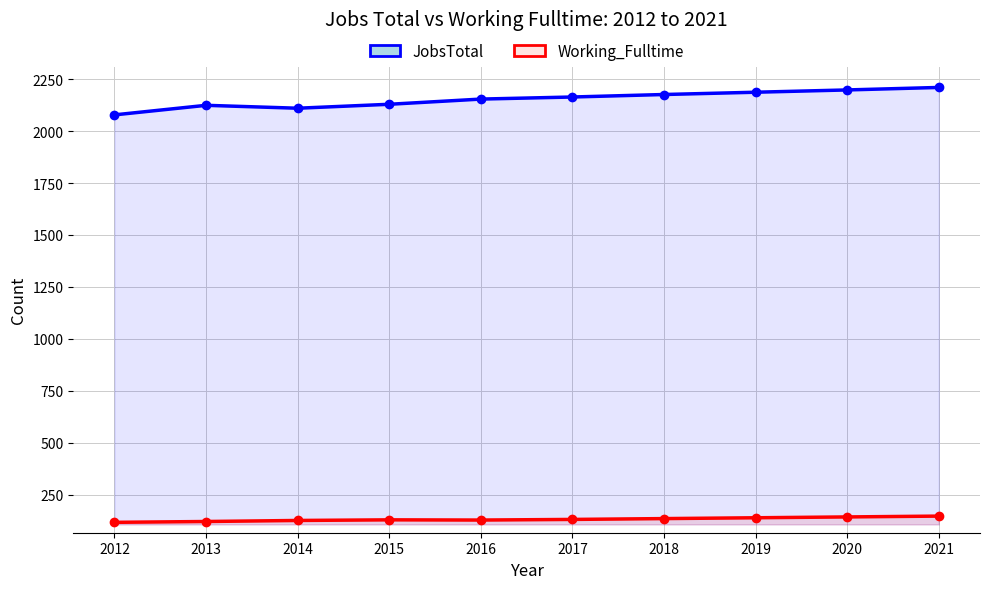

Between 2012 and 2013, which series saw the biggest shift?

JobsTotal